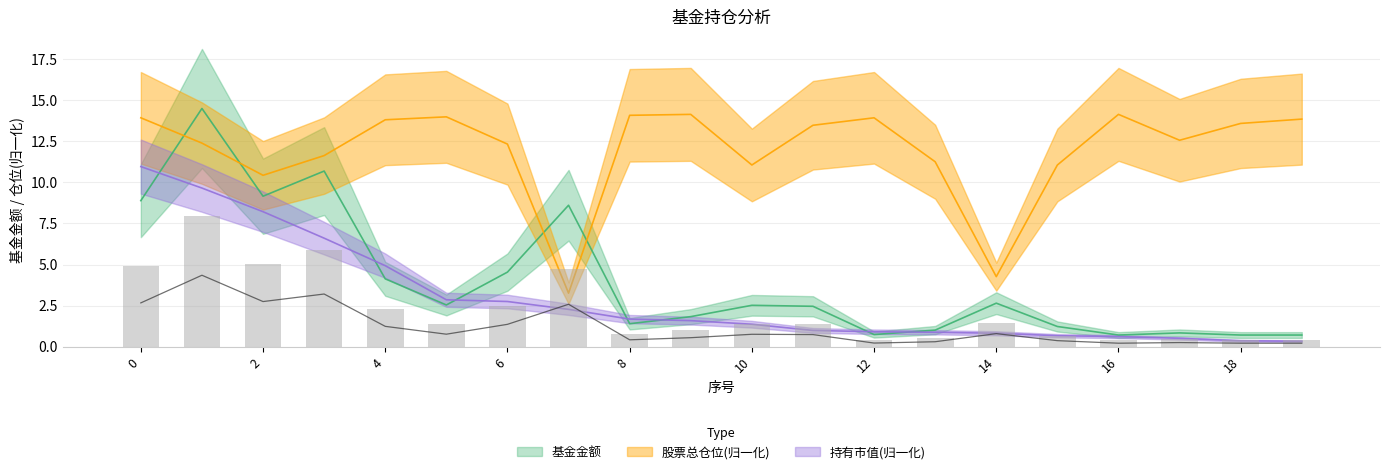

What is the difference between the maximum and second lowest values in the 持有市值(亿元) series?

10.6